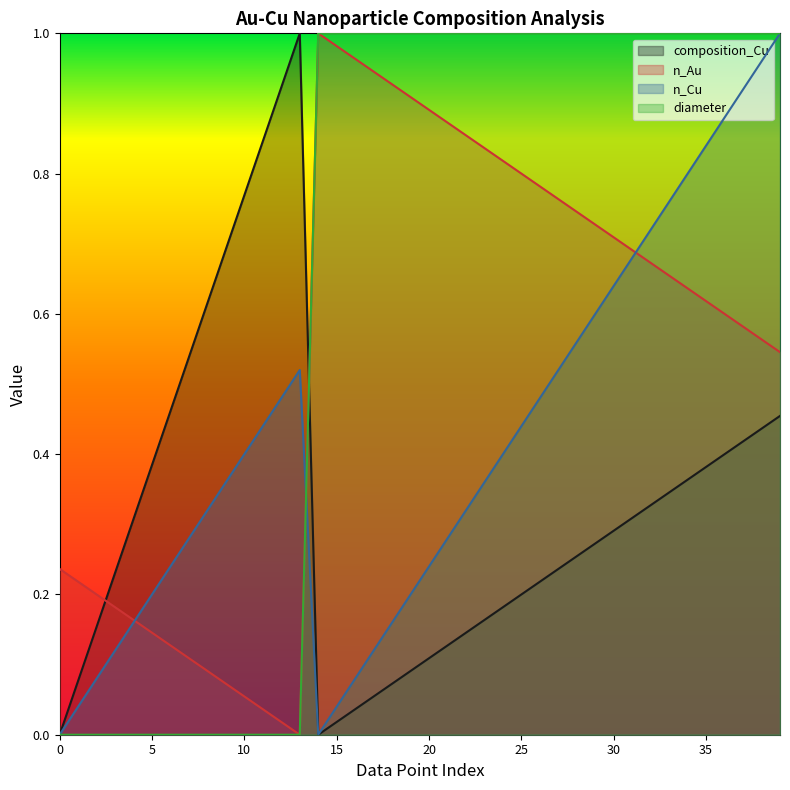

Is it true that composition_Cu equals 0.2 at 23?

True